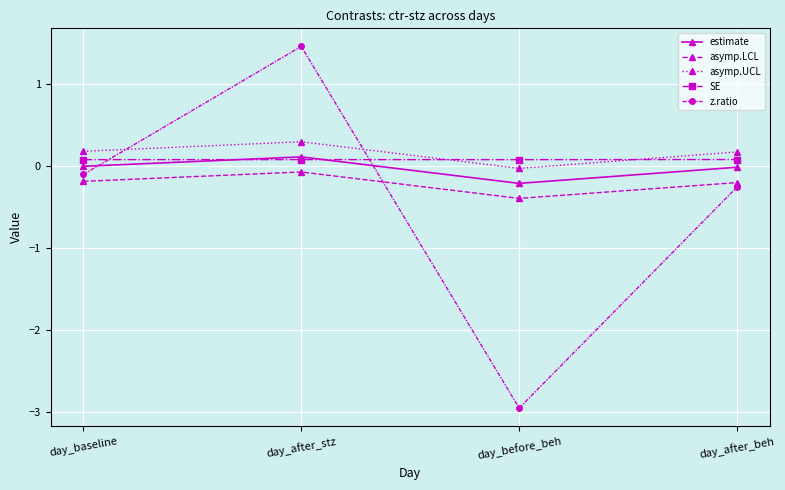

True or false: SE and asymp.UCL intersect in this chart.

True